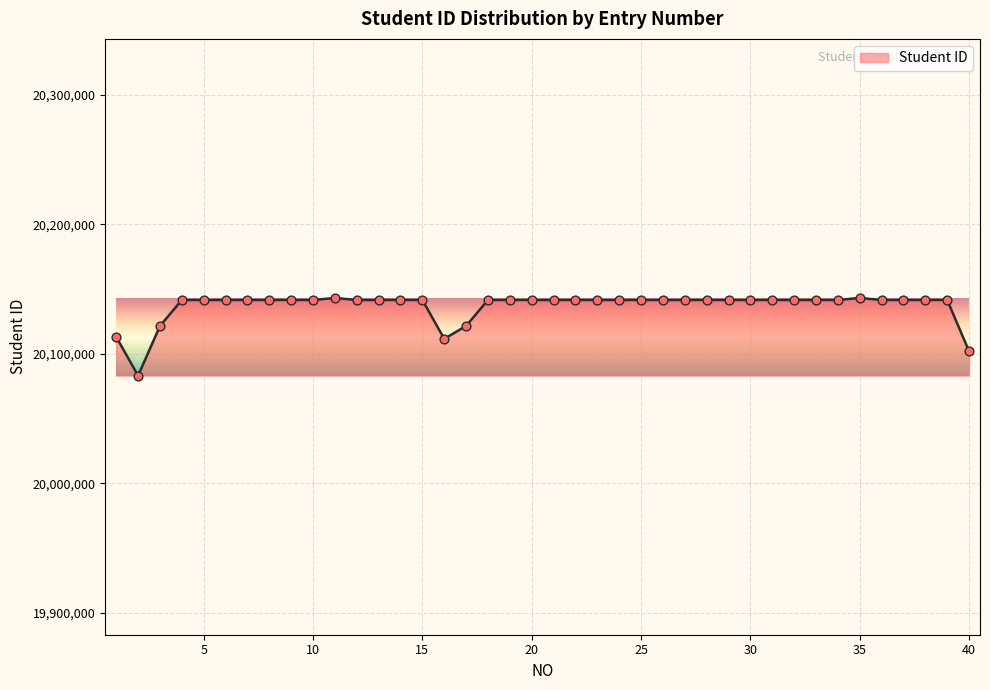

What is the smallest value displayed?

20083227